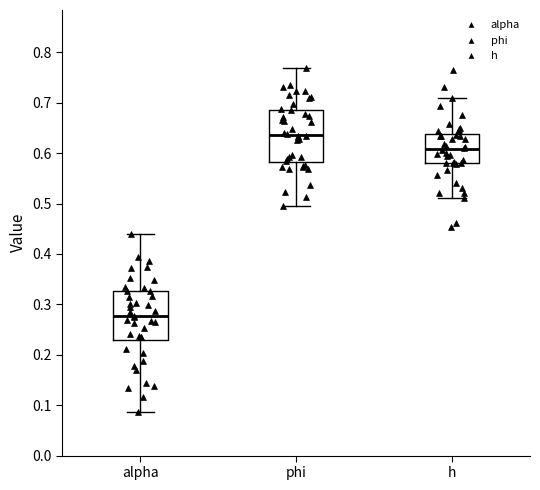

Which box's median line is the lowest?

alpha